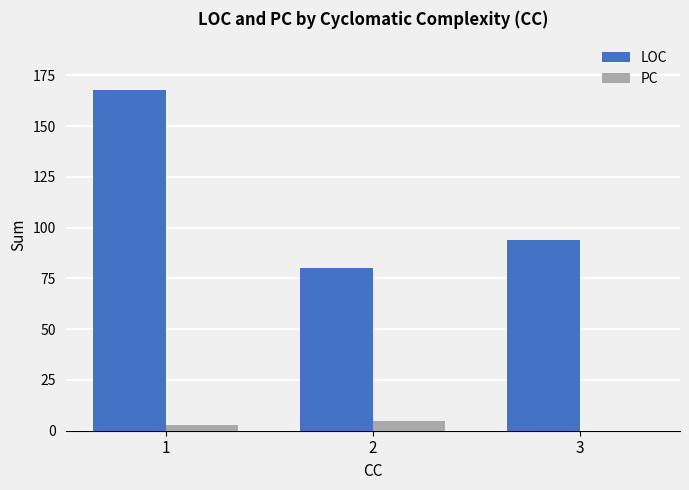

Which series has the largest total across all categories?

LOC